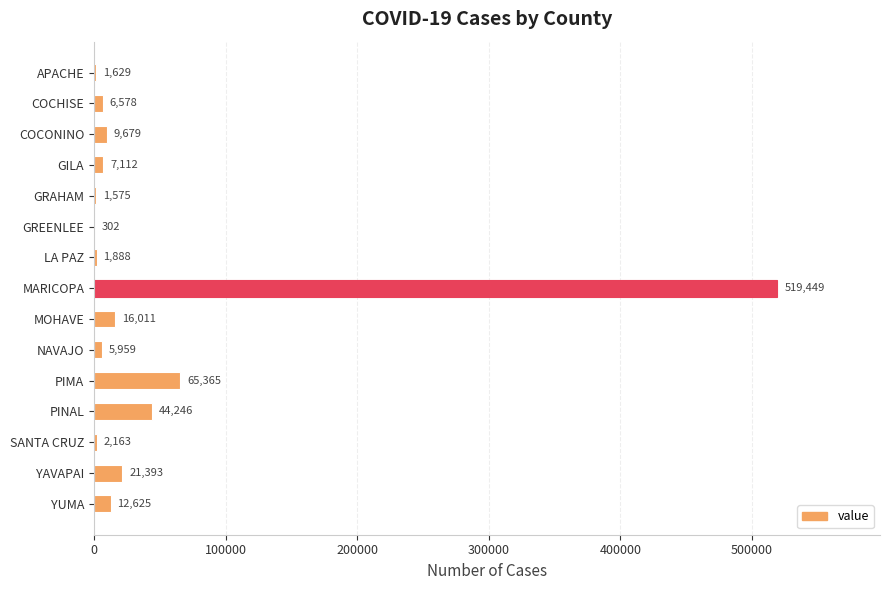

Between YAVAPAI and NAVAJO, which is larger?

YAVAPAI